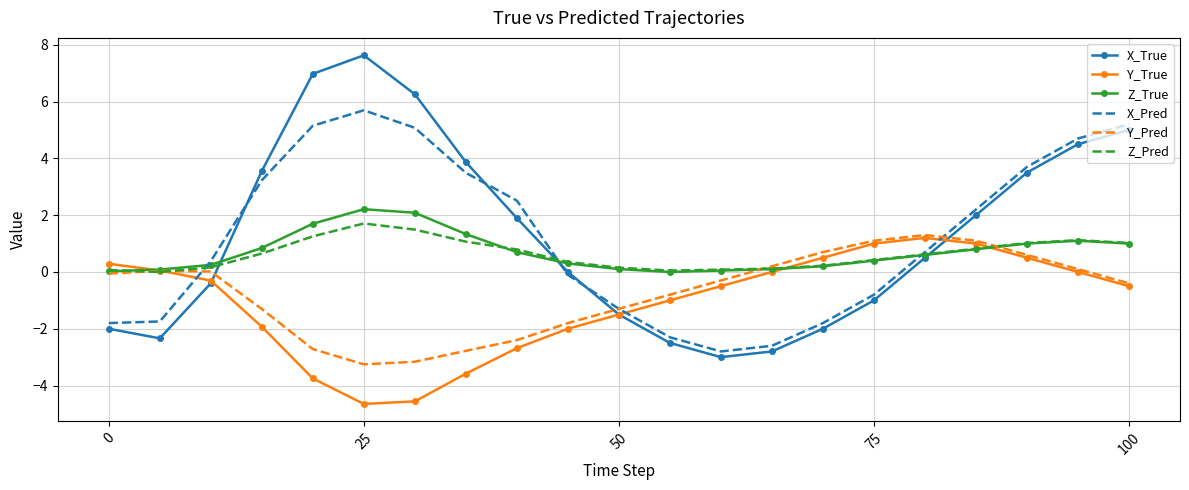

Which series has the widest spread of values?

X_True